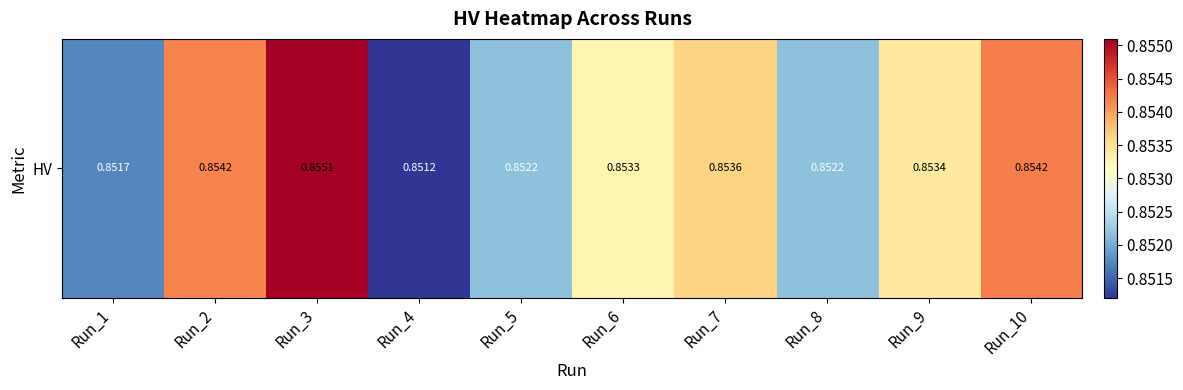

What is the minimum value shown in the chart?

0.9